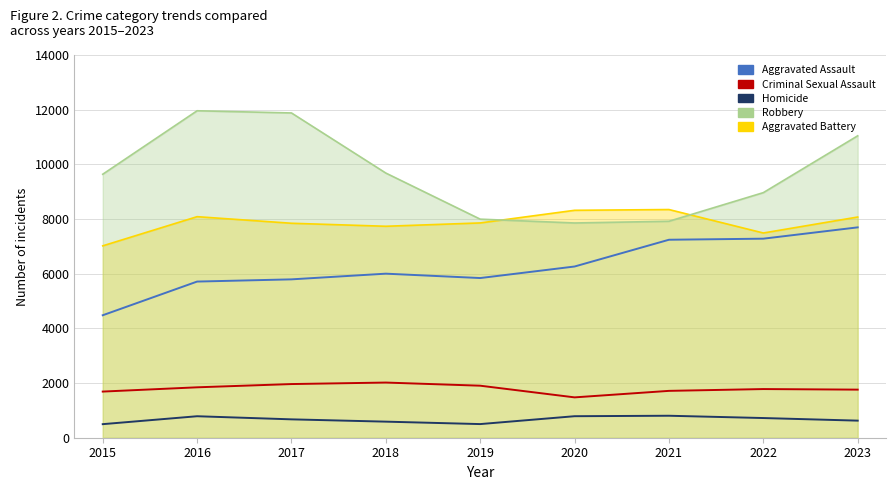

At which category does Aggravated Assault reach its first local valley?

2019